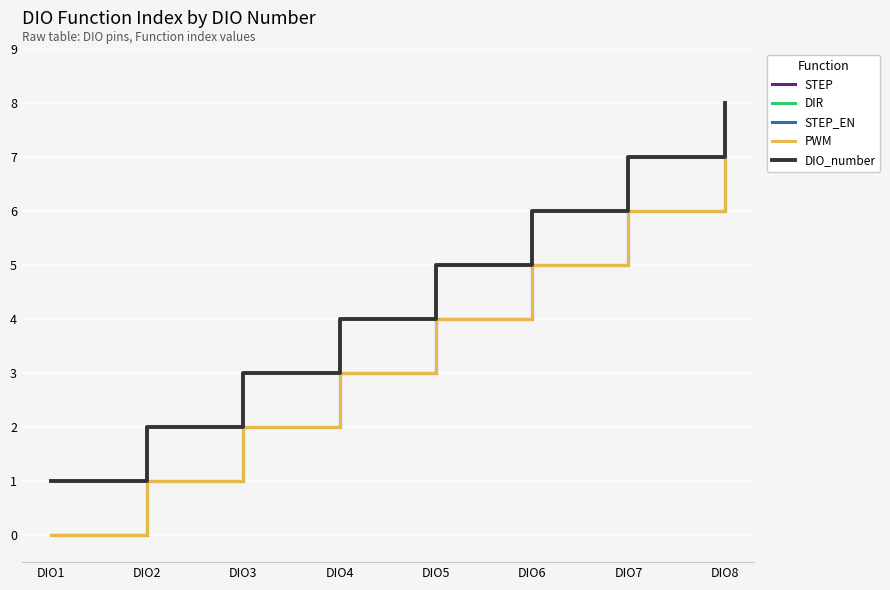

True or false: PWM and STEP intersect in this chart.

False